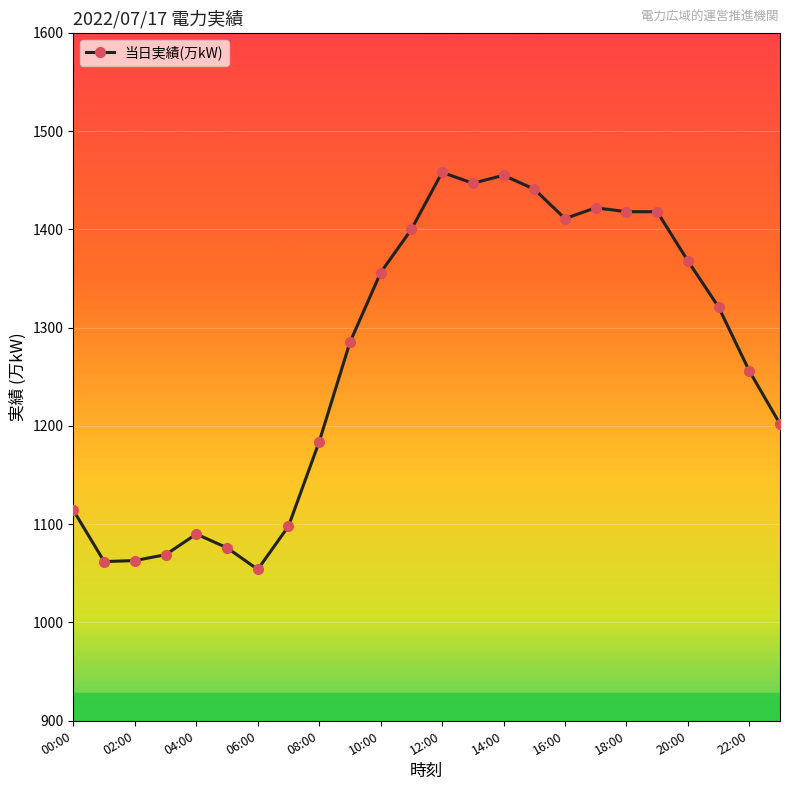

What is the minimum value shown in the chart?

1054